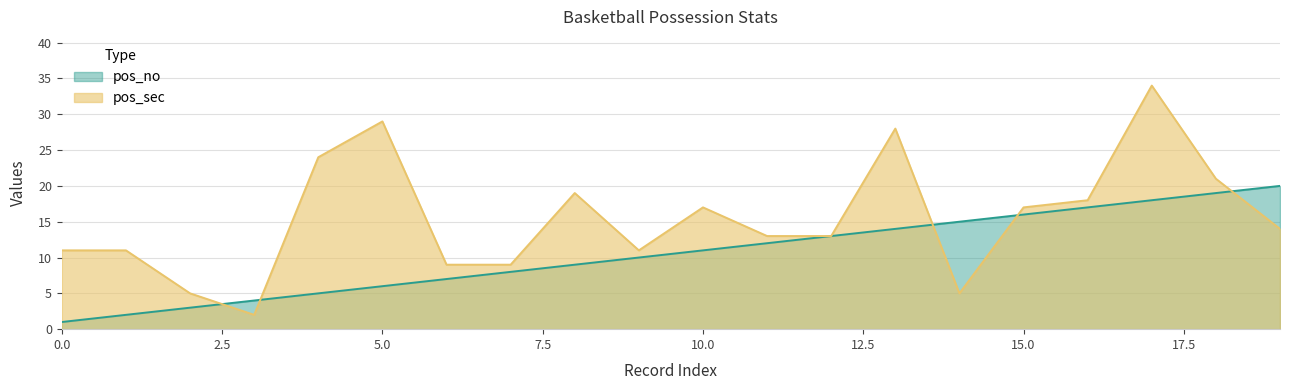

What is the difference between the pos_sec values at 0 and 18?

10